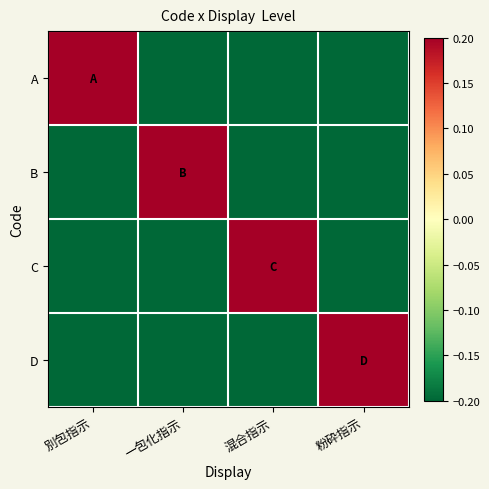

How many series are shown in this chart?

4